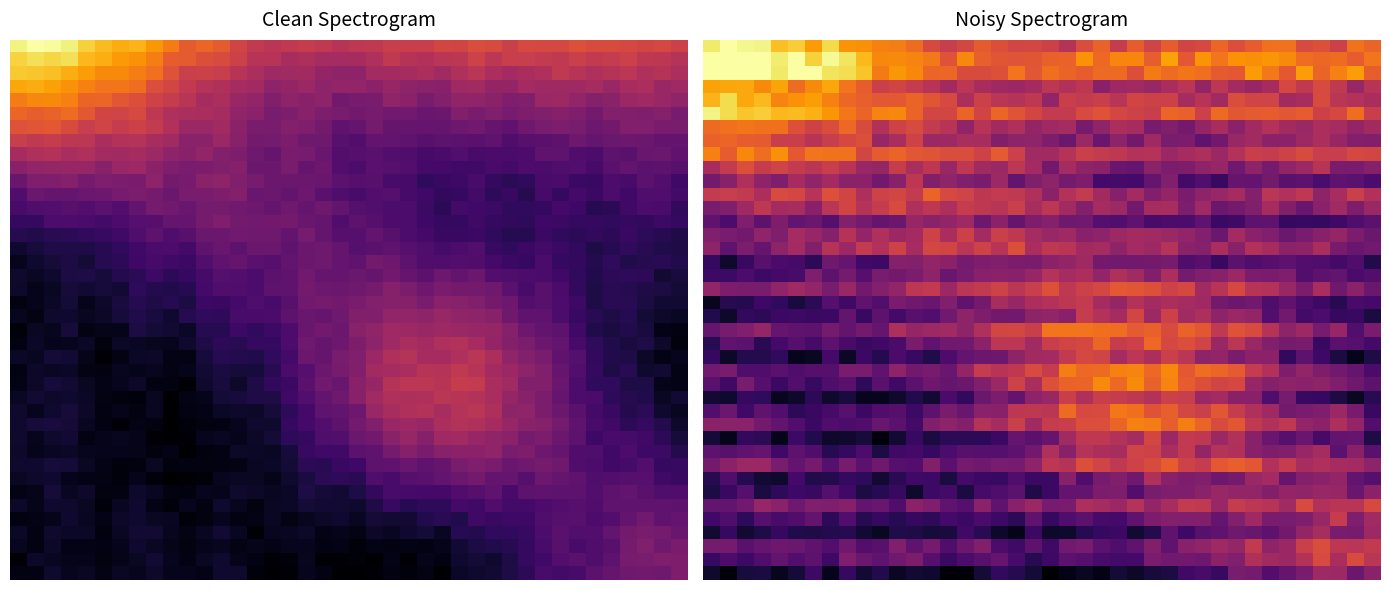

What is the difference between the highest and lowest values at 23?

0.7